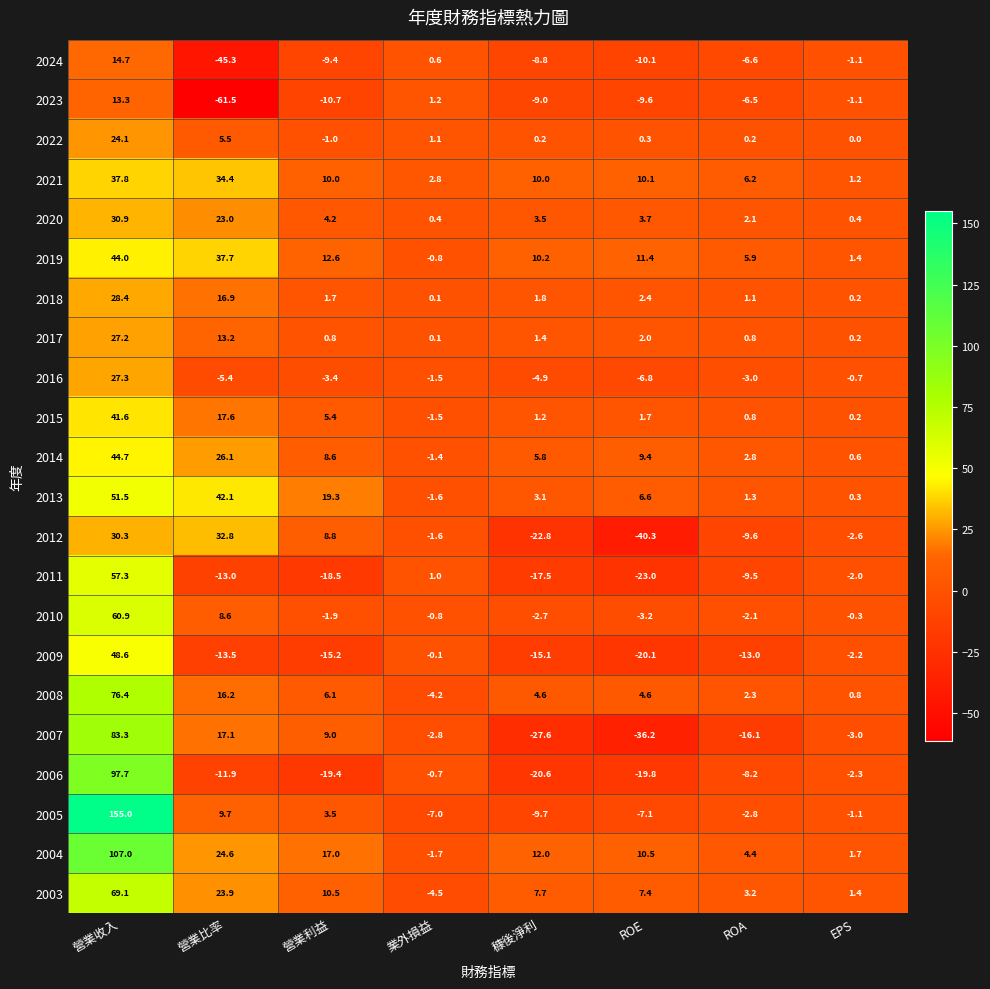

How many values in the 2020 series are below 3?

3